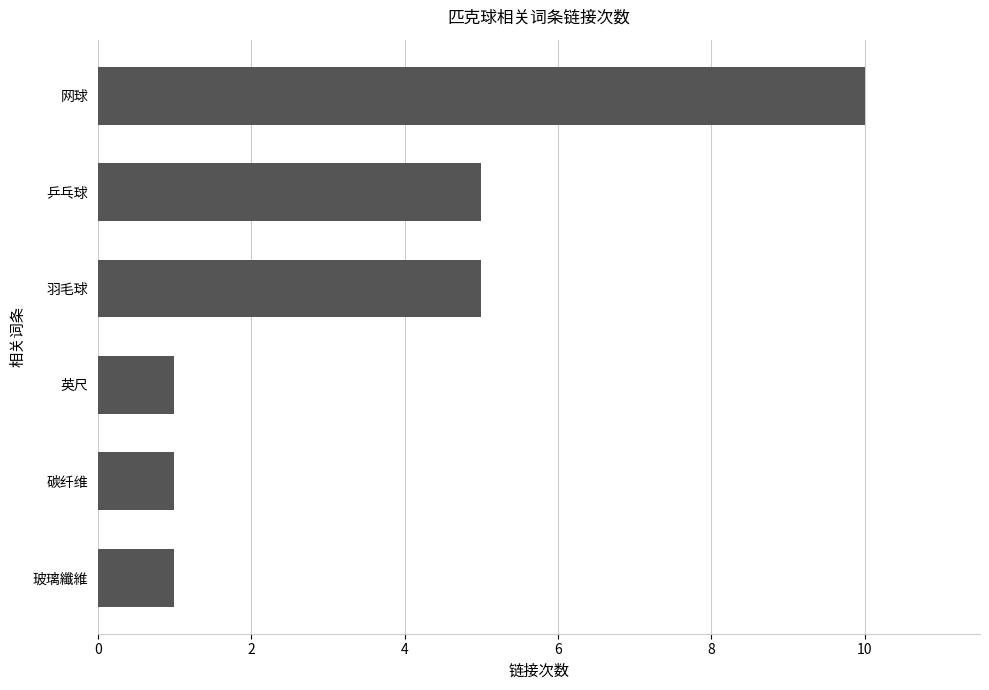

What is the smallest value displayed?

1